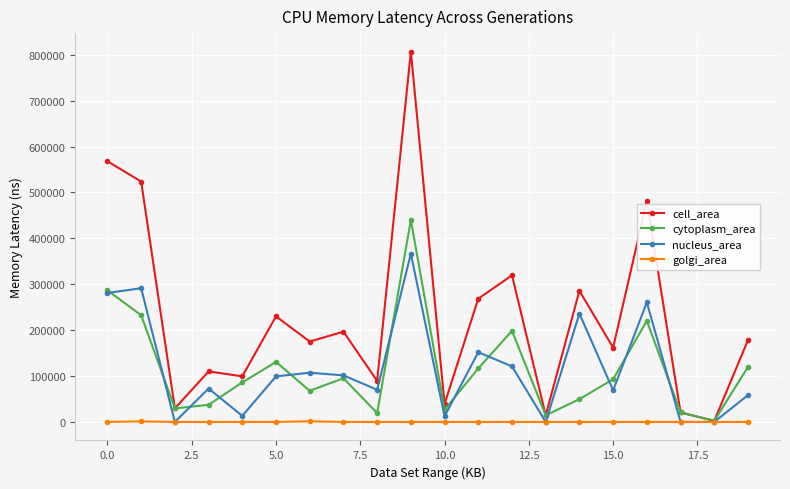

True or false: cytoplasm_area has more than 1 interior local peaks.

True